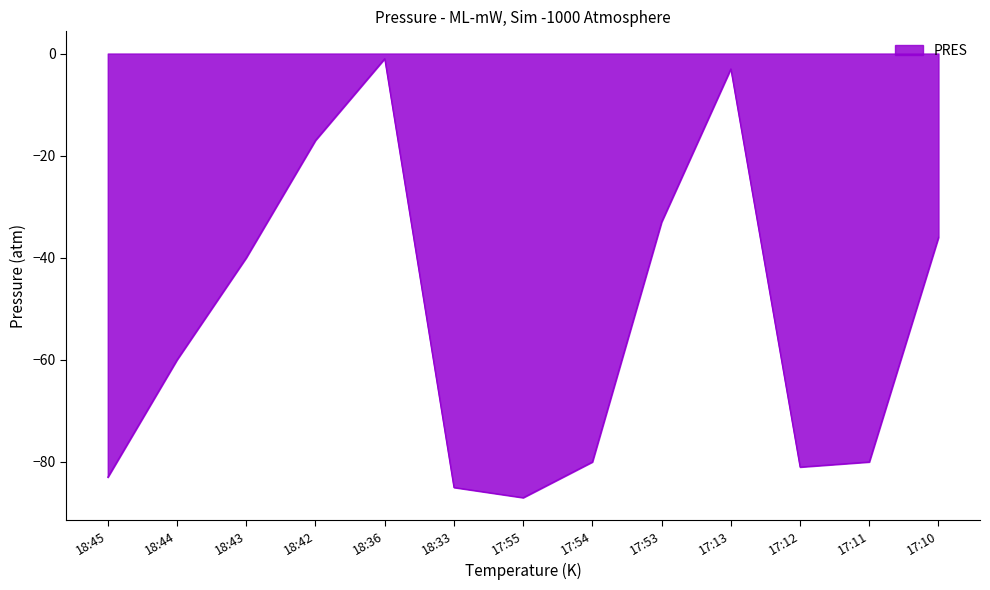

Between 17:12 and 17:54, which is larger?

17:54